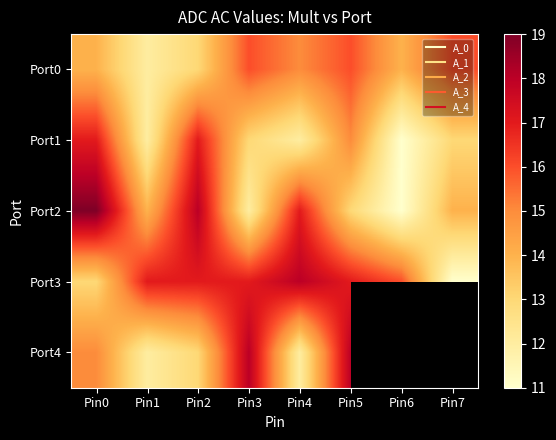

How many data points in Port1 are less than 13?

3